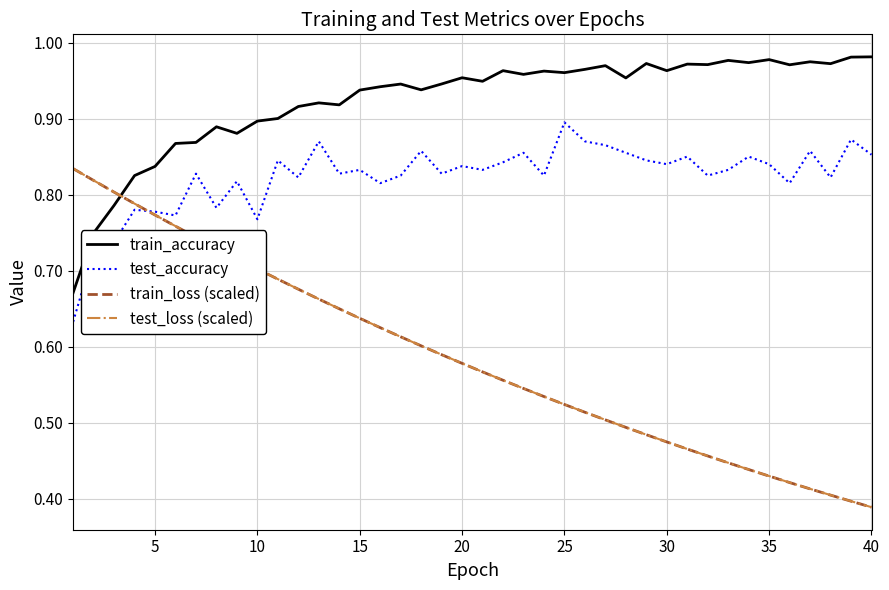

Which series has the largest total across all categories?

train_accuracy